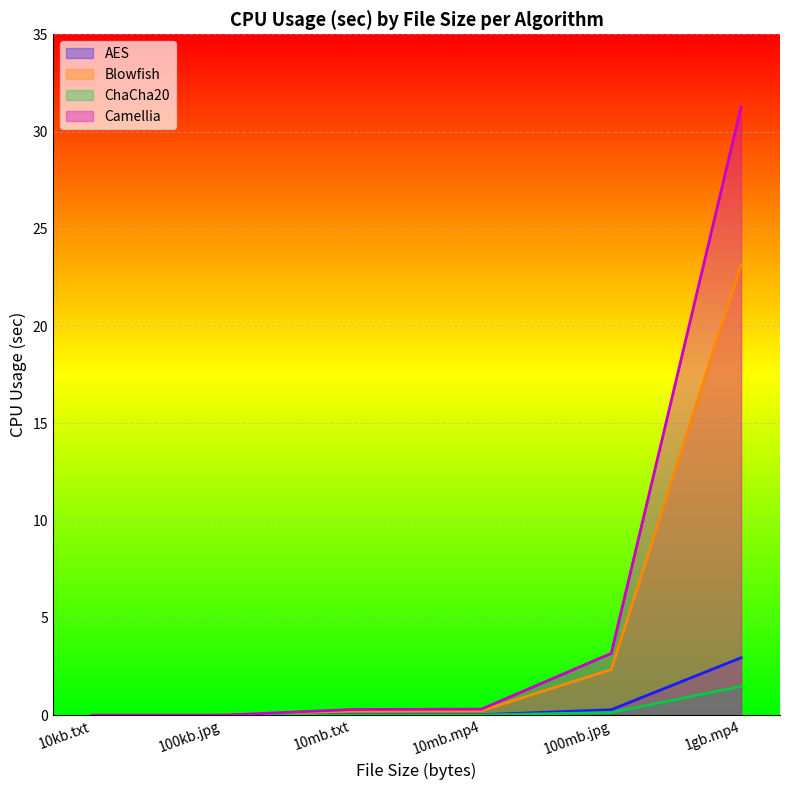

What is the difference between the second highest and second lowest values in the ChaCha20 series?

0.1